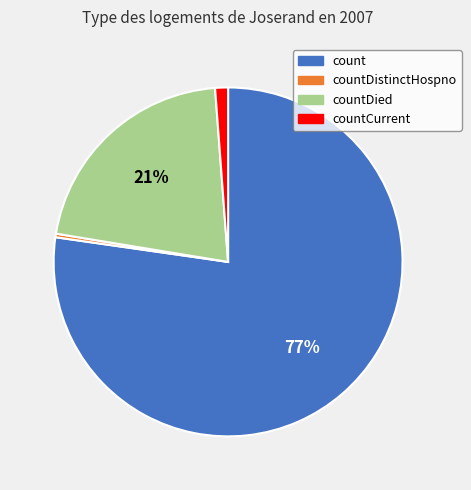

Is it true that countCurrent is 10% of the pie?

False